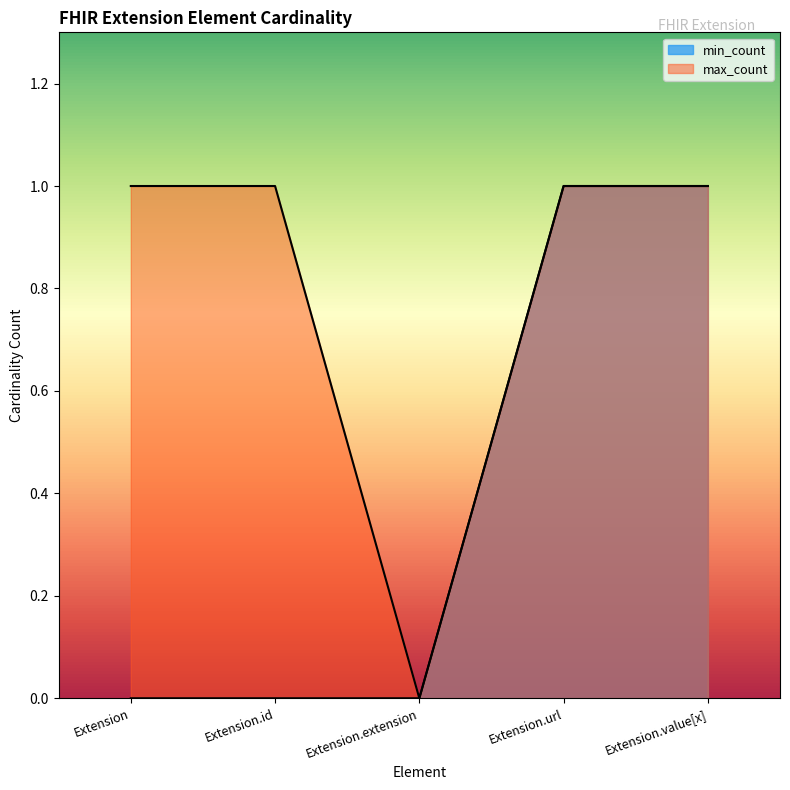

What position from the left is Extension.url?

4